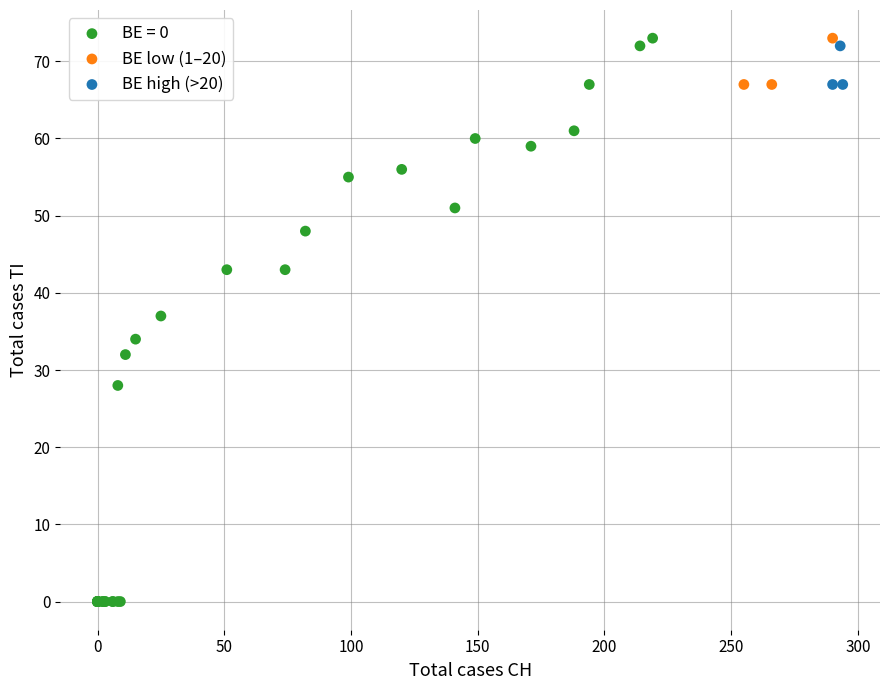

Which series contains the lowest Y value?

BE = 0